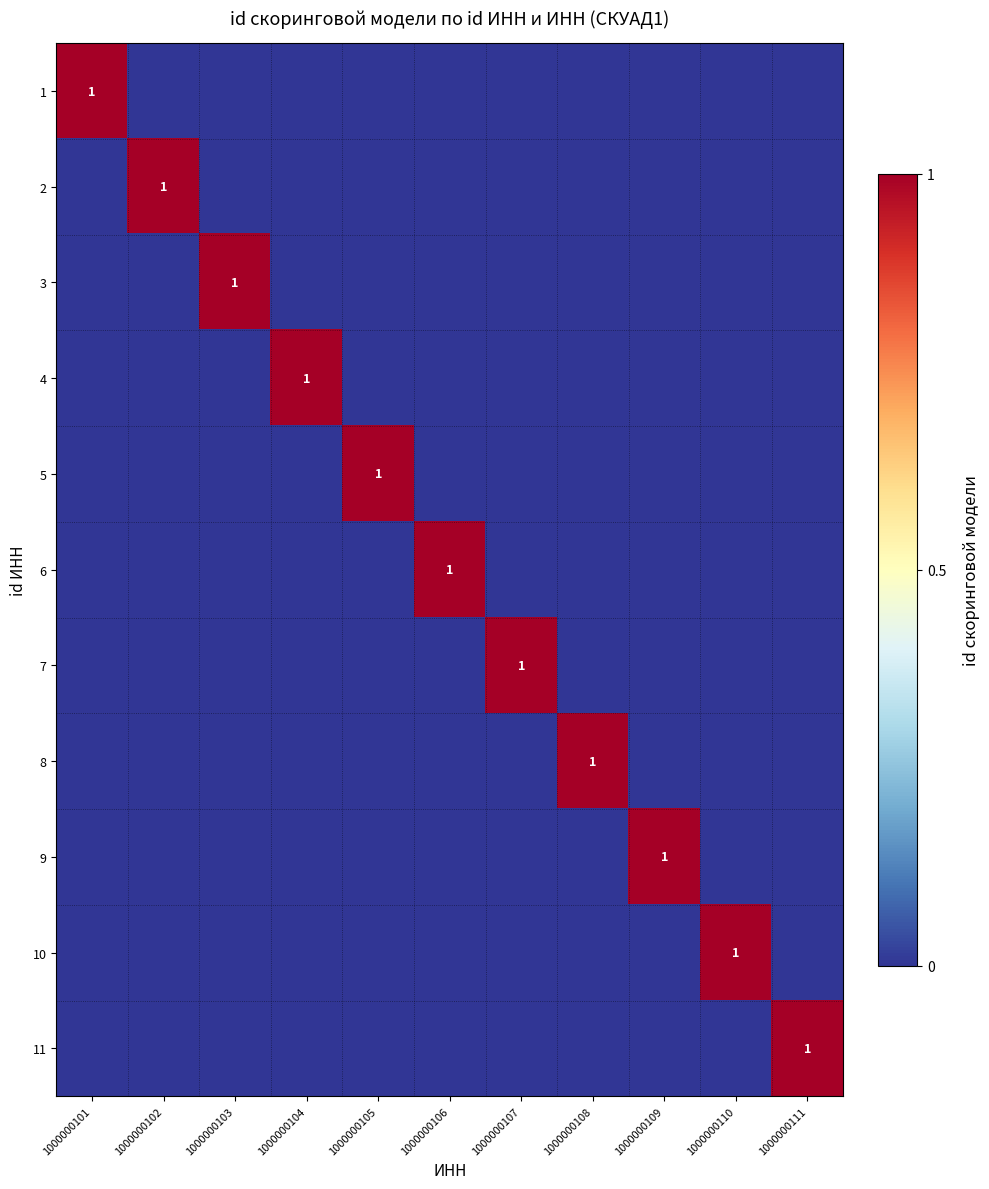

Is it true that 2 equals -1 at 1000000104?

False